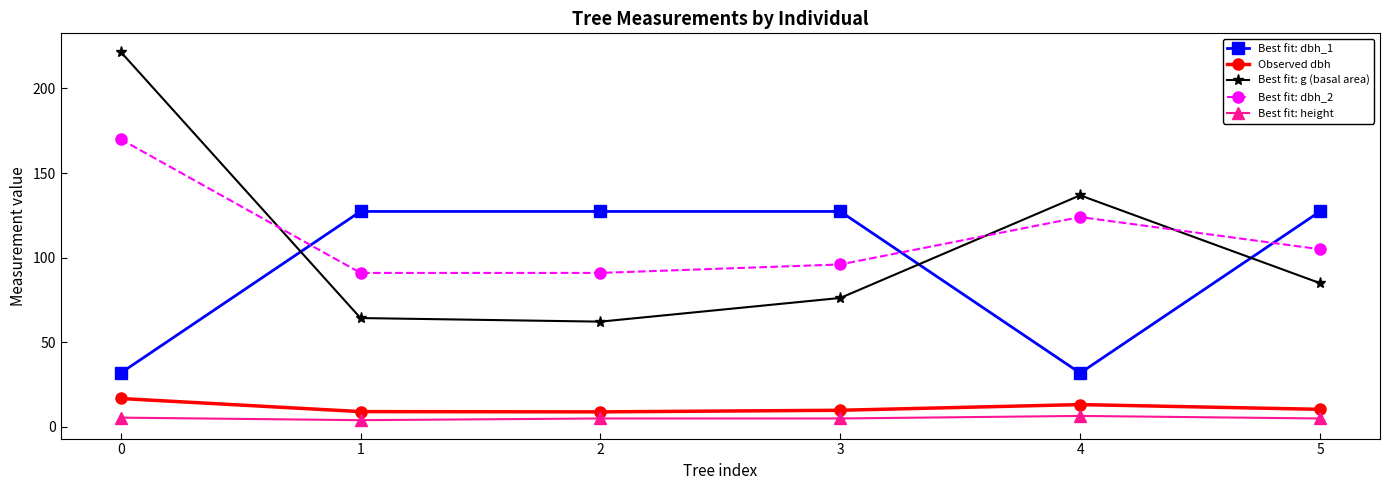

How many series are shown in this chart?

5